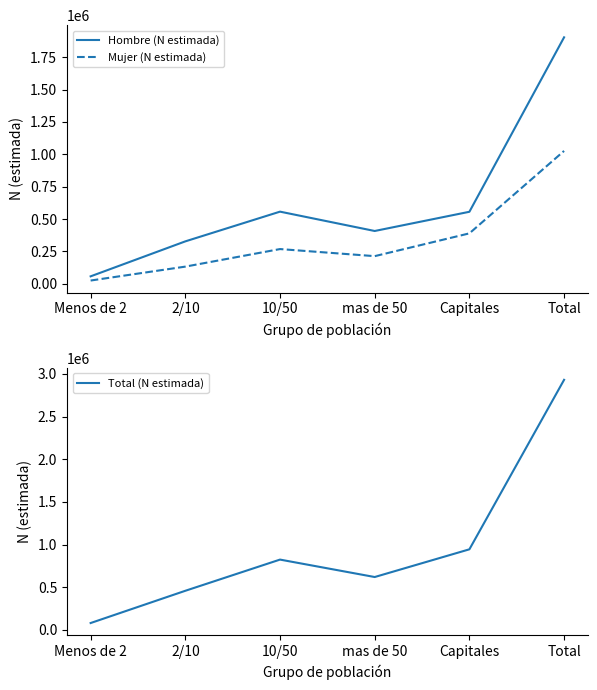

Where is the first local minimum for Mujer (N estimada)?

mas de 50